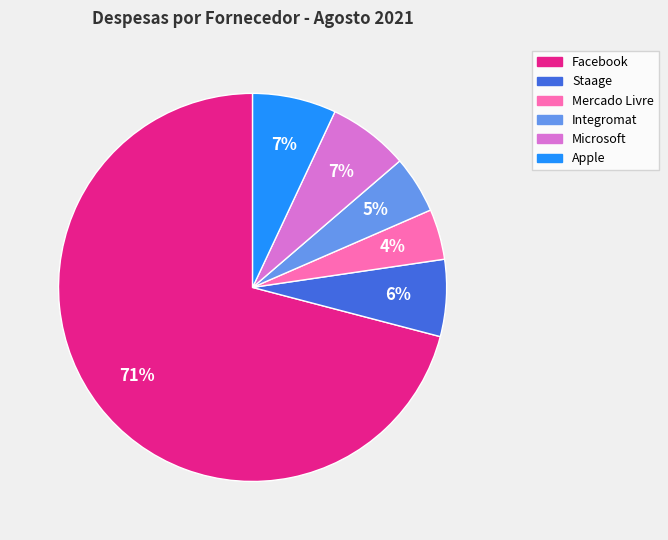

What is the majority slice?

Facebook